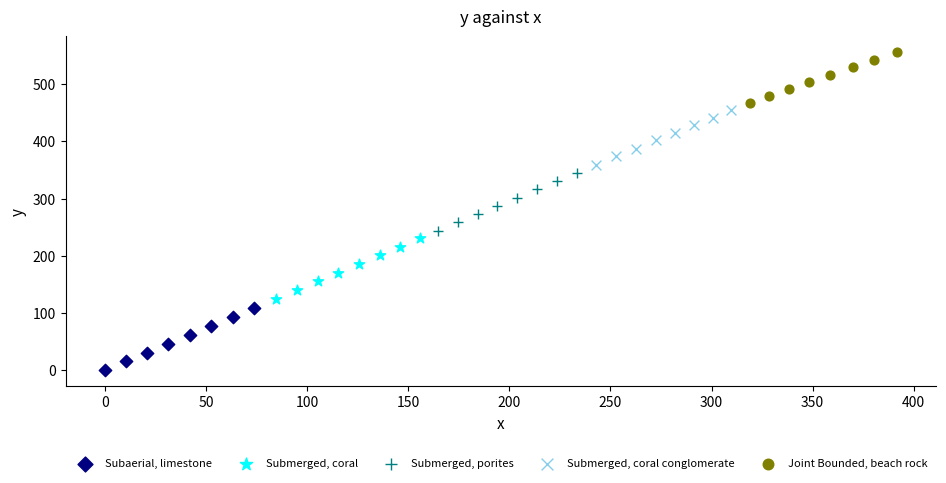

Which series reaches the maximum Y coordinate?

Joint Bounded, beach rock